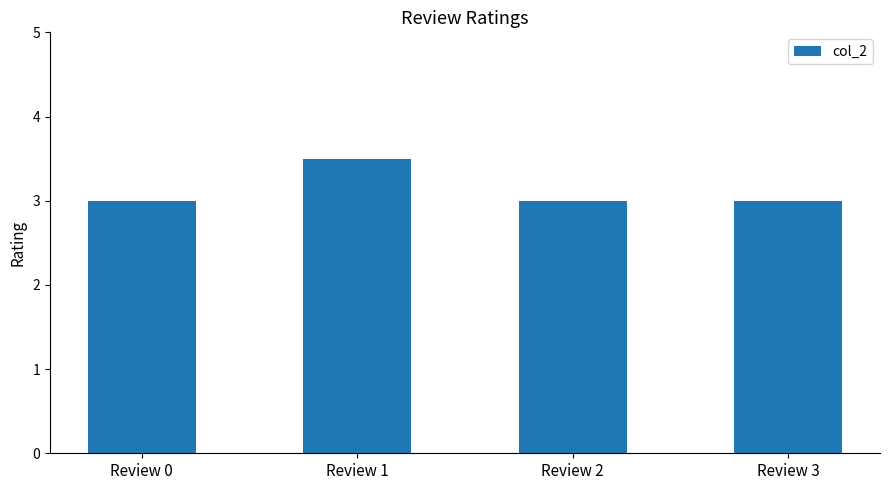

What is the value of the 1st bar from the left?

3.0